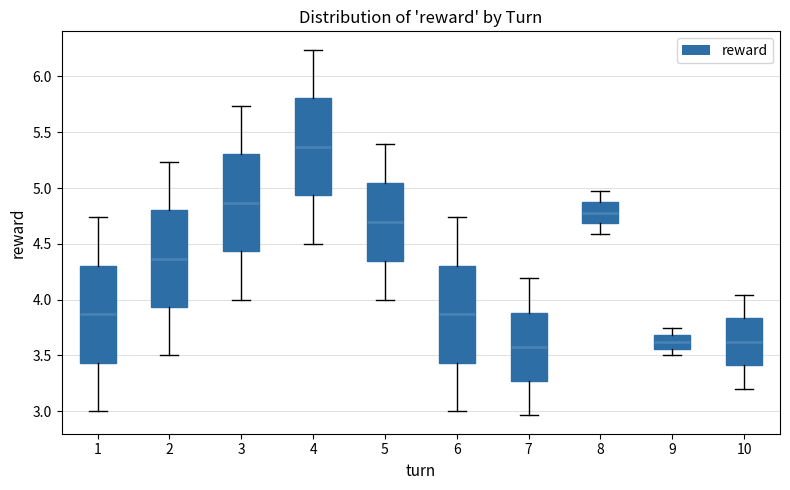

Reading left to right, transcribe this box plot: for each box, give where its median line is, the range the box spans, and where its two whiskers end, as read against the y-axis. The values are not printed on the chart, so give them approximately, as read against the axis.

1: median 3.85, box 3.45 to 4.30, whiskers 3.00 to 4.75
2: median 4.35, box 3.95 to 4.80, whiskers 3.50 to 5.25
3: median 4.85, box 4.45 to 5.30, whiskers 4.00 to 5.75
4: median 5.35, box 4.95 to 5.80, whiskers 4.50 to 6.25
5: median 4.70, box 4.35 to 5.05, whiskers 4.00 to 5.40
6: median 3.85, box 3.45 to 4.30, whiskers 3.00 to 4.75
7: median 3.60, box 3.25 to 3.90, whiskers 2.95 to 4.20
8: median 4.80, box 4.70 to 4.85, whiskers 4.60 to 4.95
9: median 3.60, box 3.55 to 3.70, whiskers 3.50 to 3.75
10: median 3.60, box 3.40 to 3.85, whiskers 3.20 to 4.05